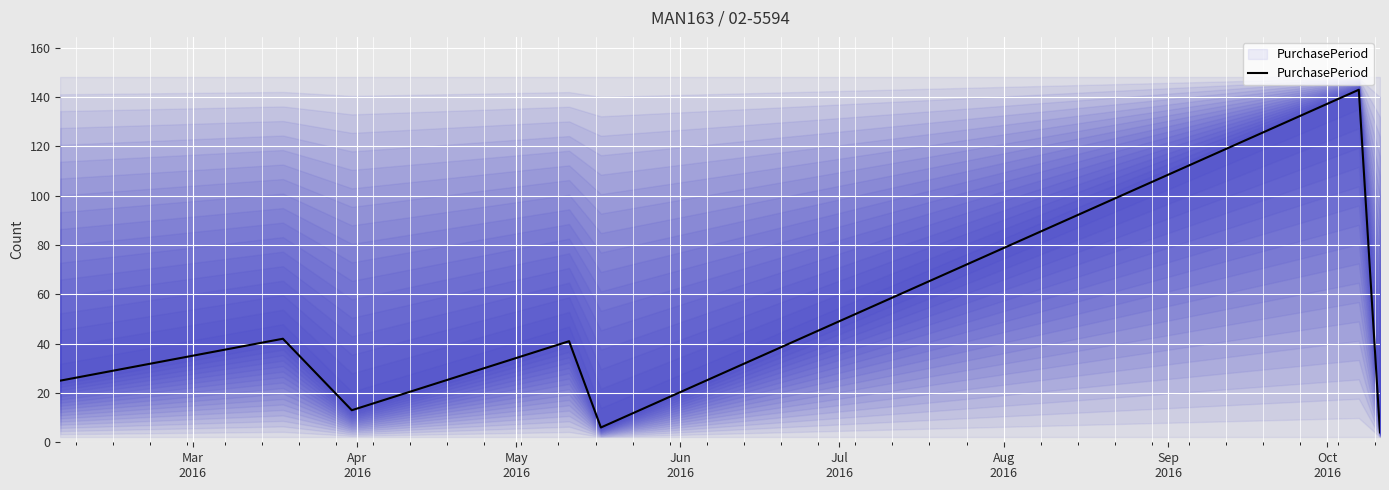

Rank the categories by value from lowest to highest.

Sep
2016, Jul
2016, May
2016, Mar
2016, Jun
2016, Apr
2016, Aug
2016